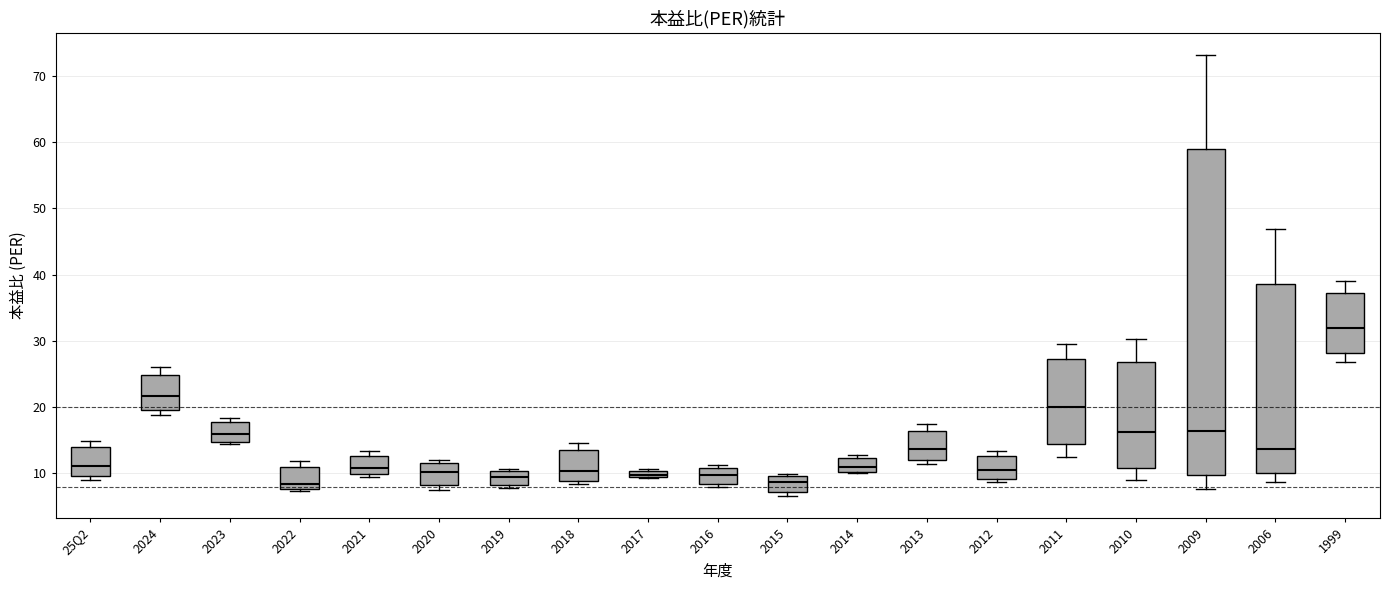

Comparing the boxes themselves (not the whiskers), which one is the tallest?

2009